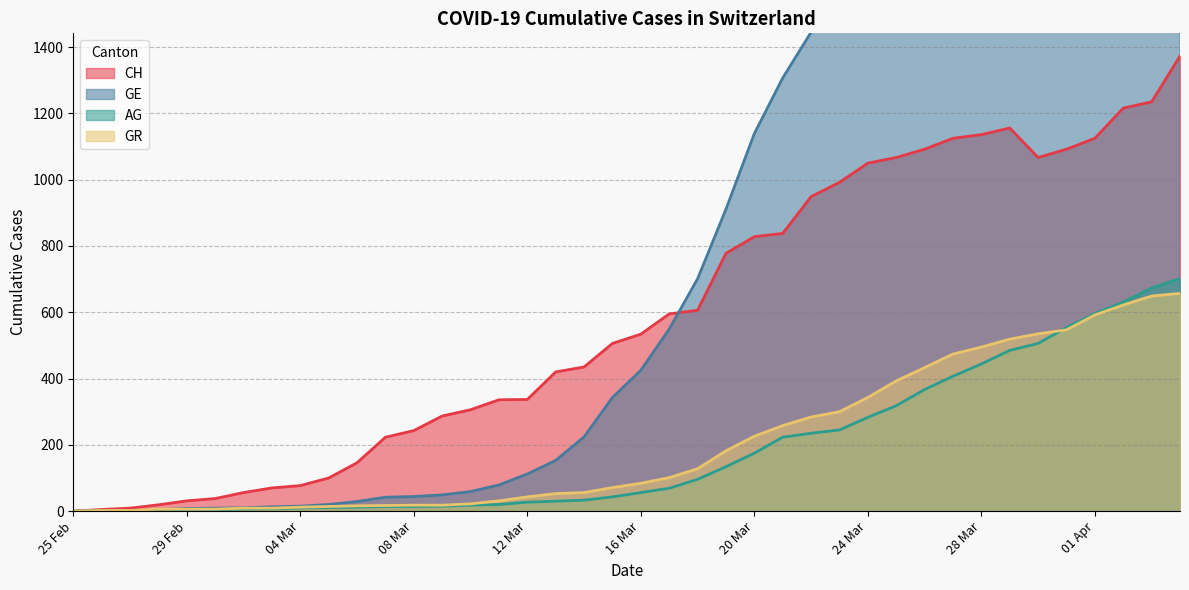

What is the highest value of the AG series?

702